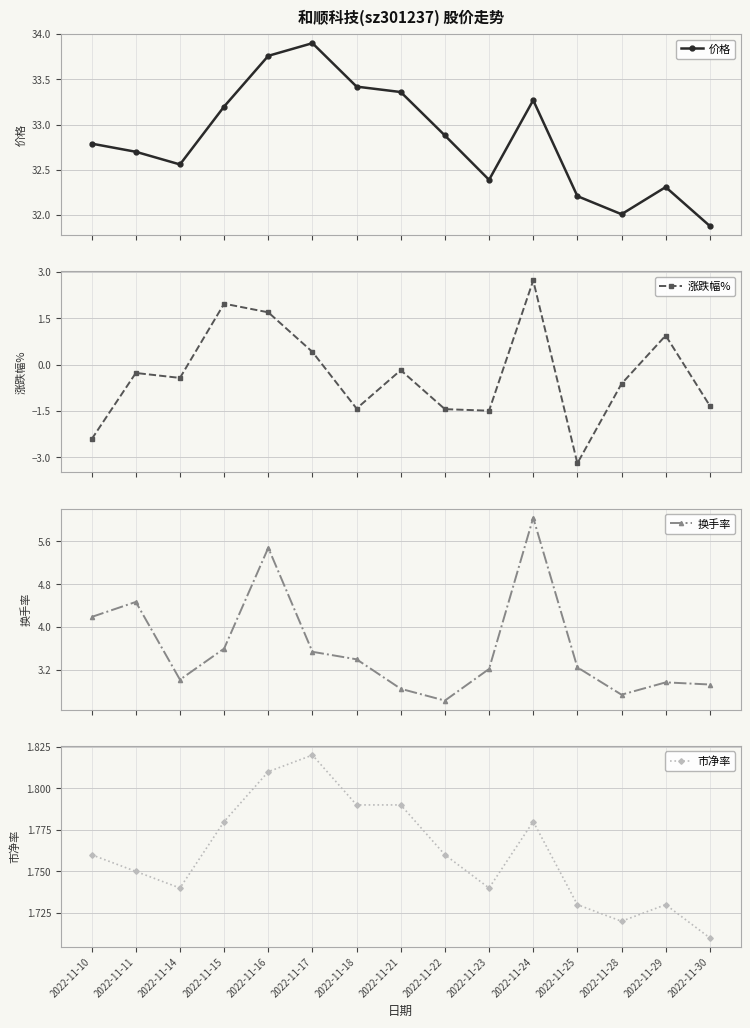

Is the value of 价格 at 2022-11-23 greater than the value of 市净率 at 2022-11-10?

Yes